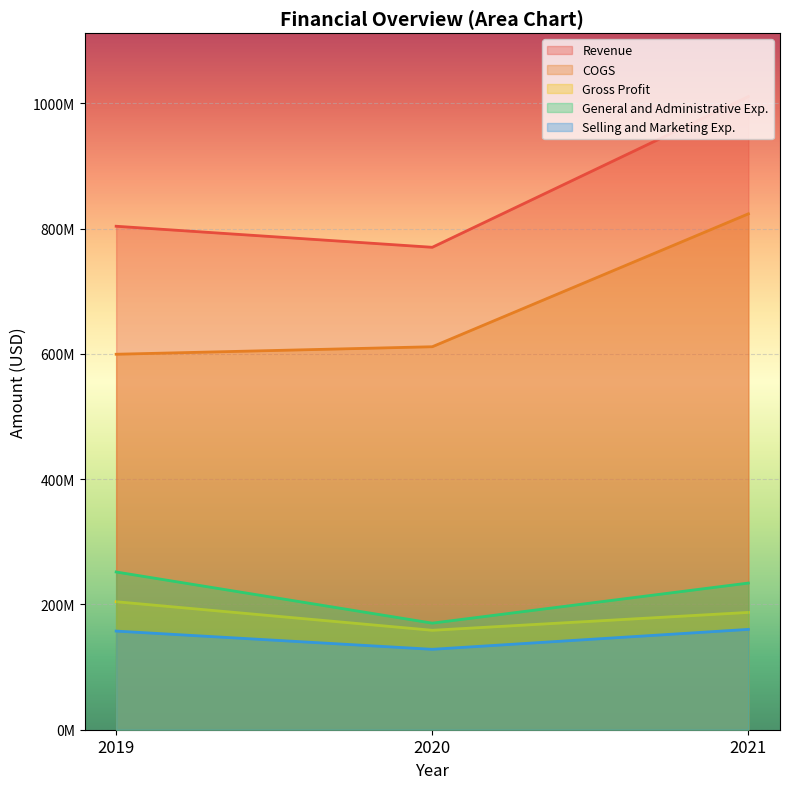

Which series has the largest range (max minus min)?

Revenue